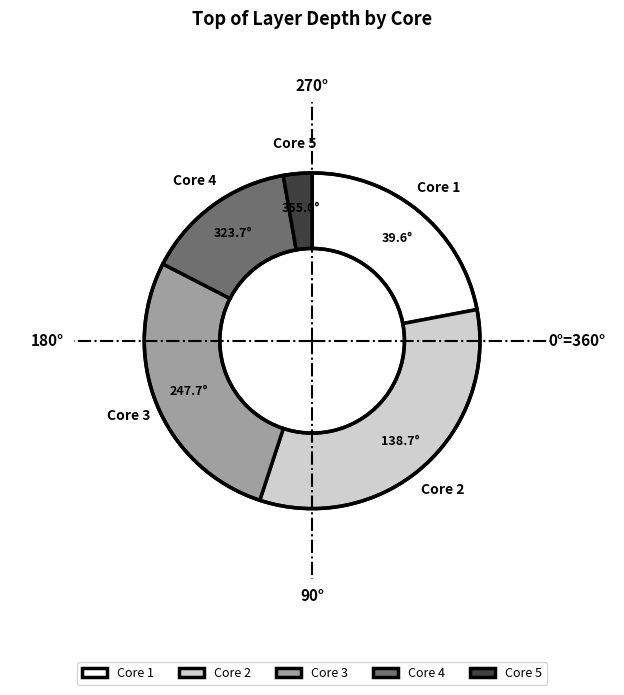

Which slice is the largest?

Core 2